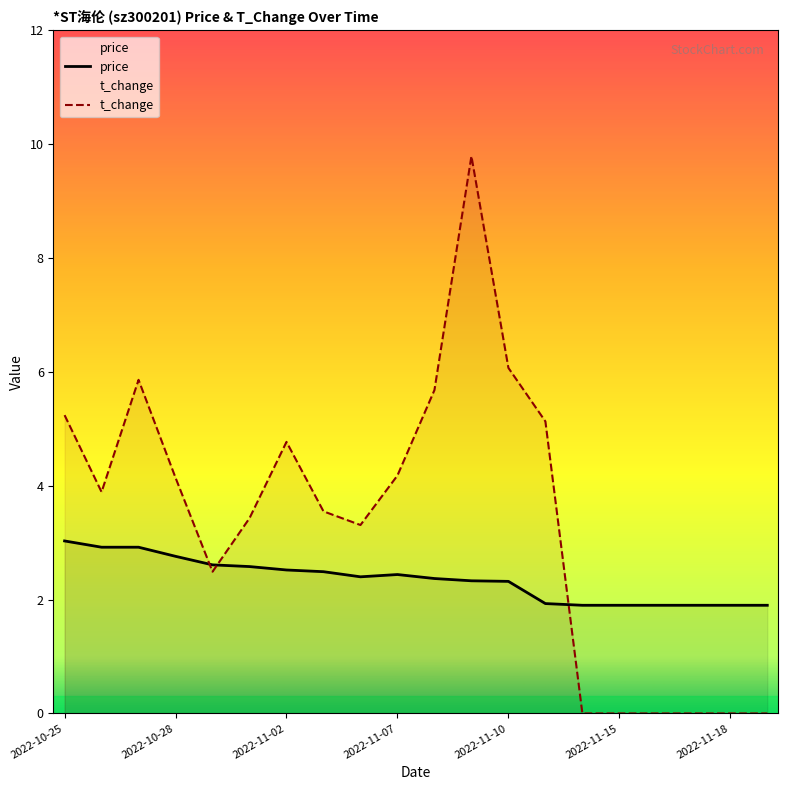

How many lines are shown in the chart?

2